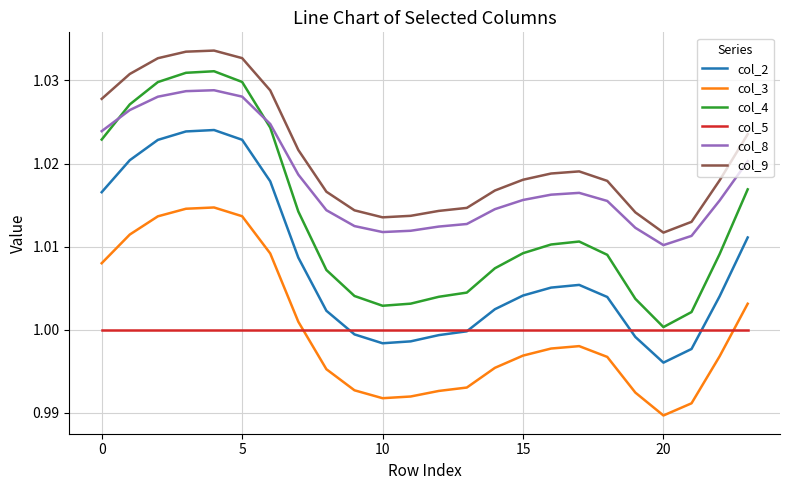

True or false: col_3 and col_5 intersect in this chart.

True